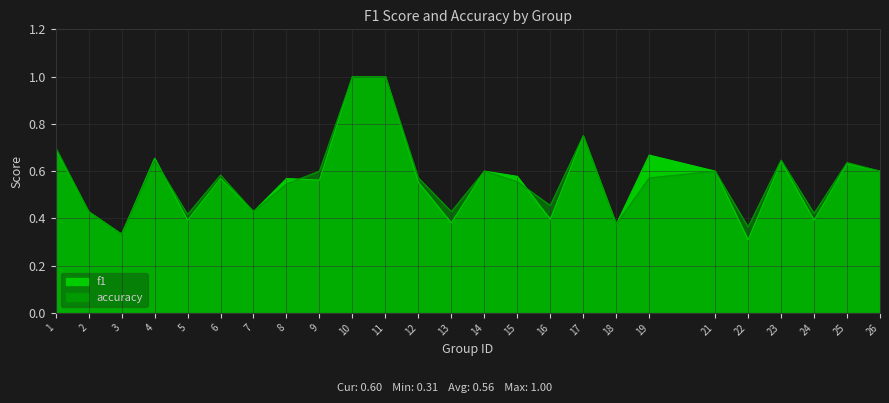

List the series in order of their overall mean, highest first.

accuracy, f1